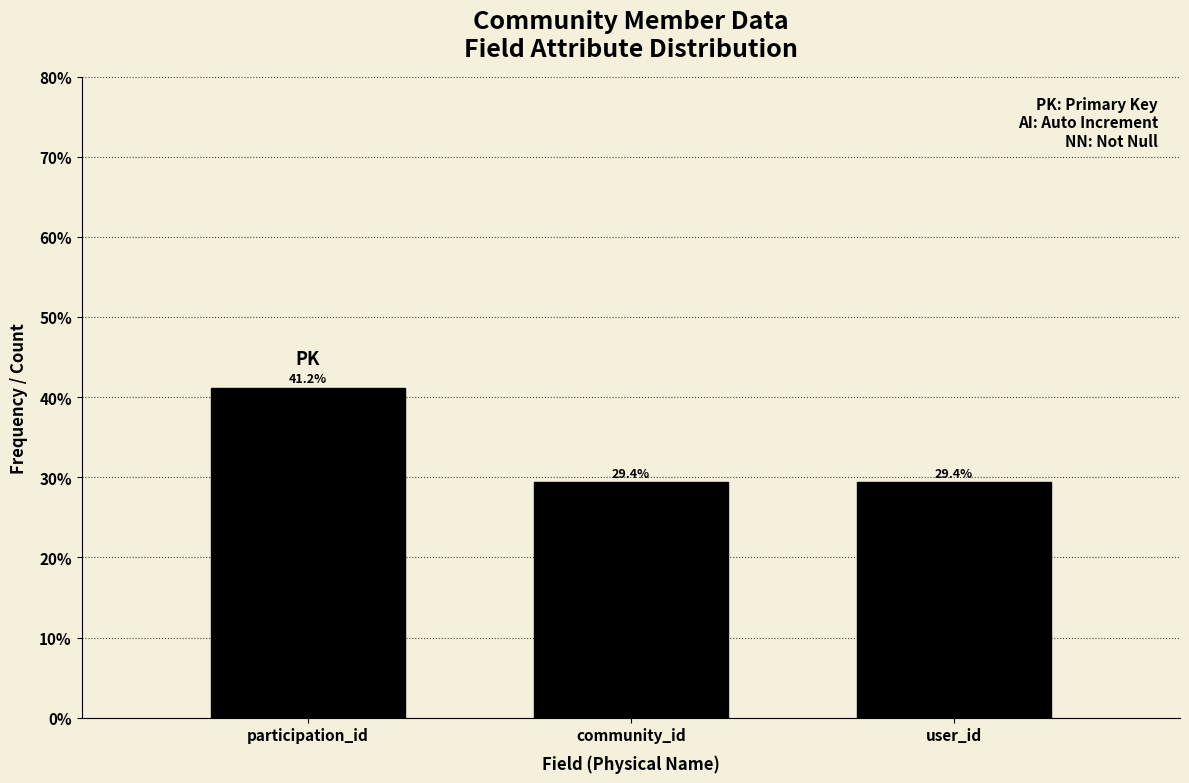

Reading left to right, transcribe all the data shown in this chart.

41.2	29.4	29.4